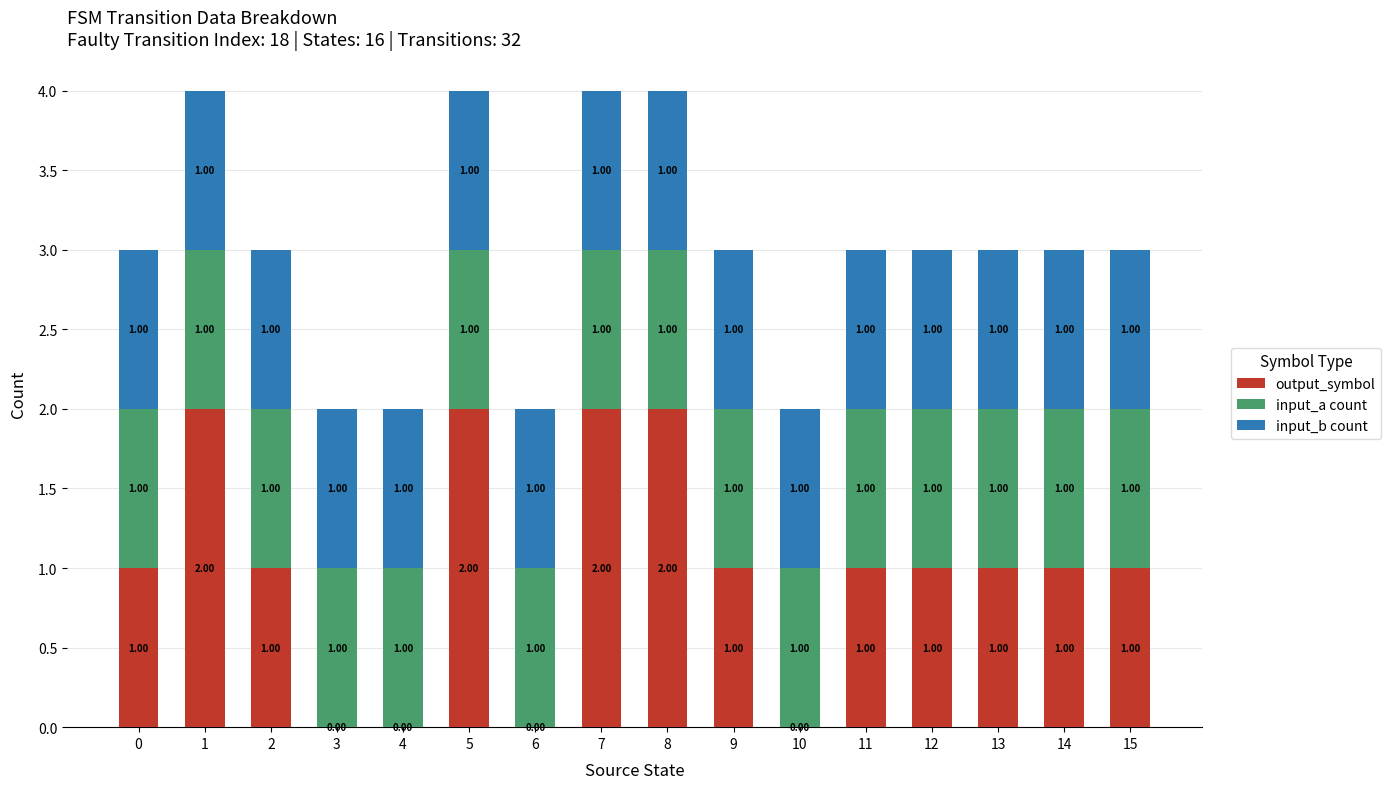

What is the total value across all series at 13?

3